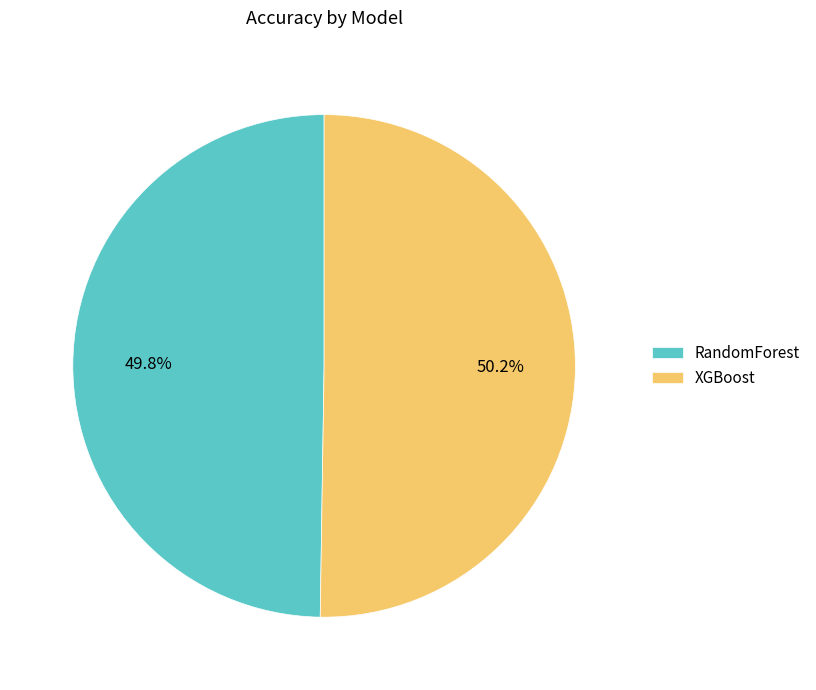

Count the number of slices in the pie.

2